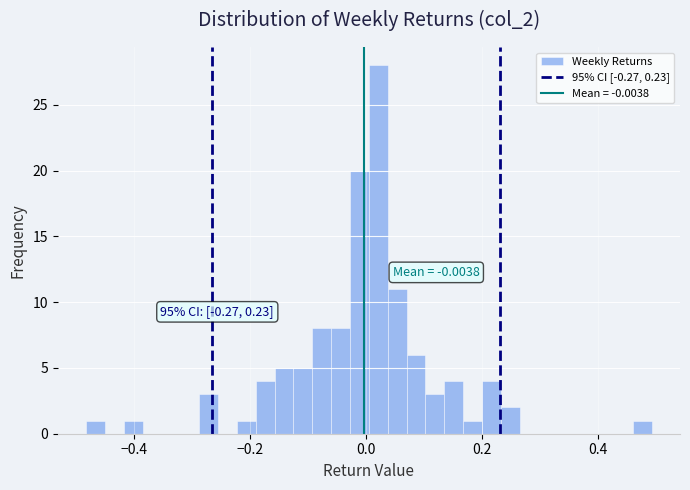

Read against the x-axis, roughly where is the centre of the tallest bar?

0.02